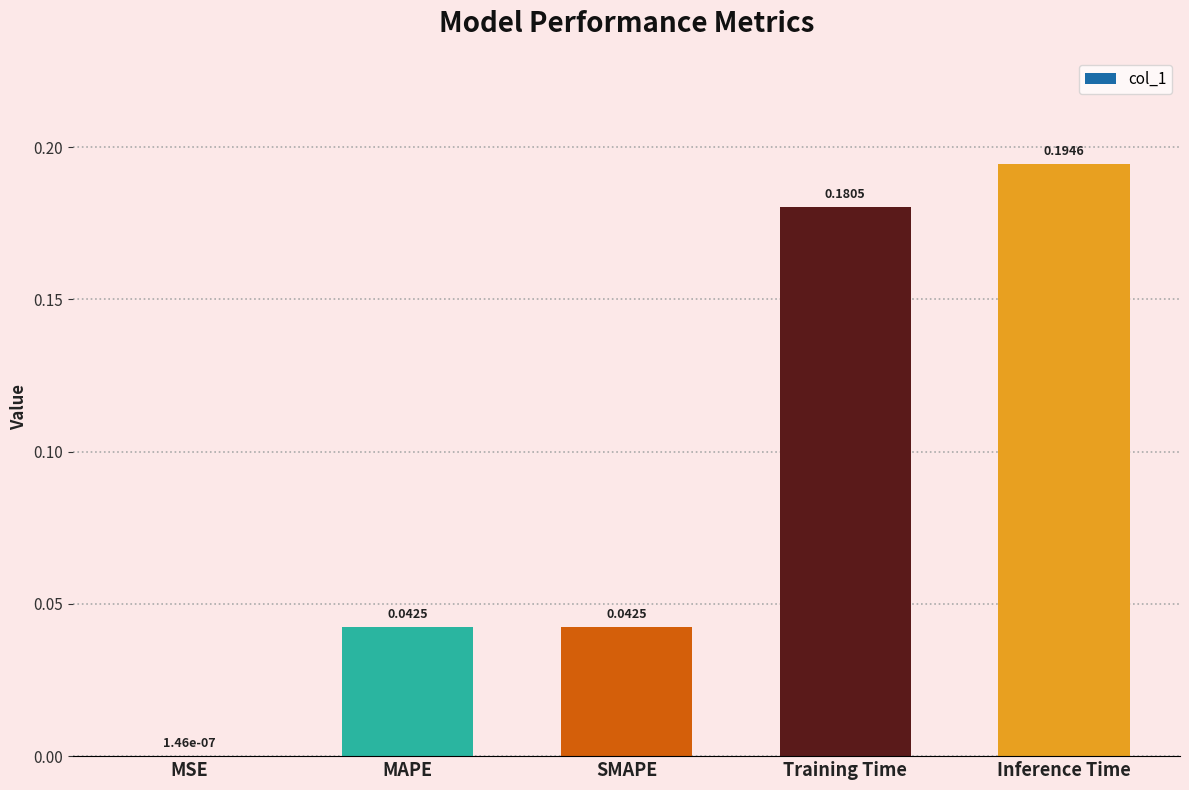

What is the change in value from SMAPE to Training Time?

+0.1